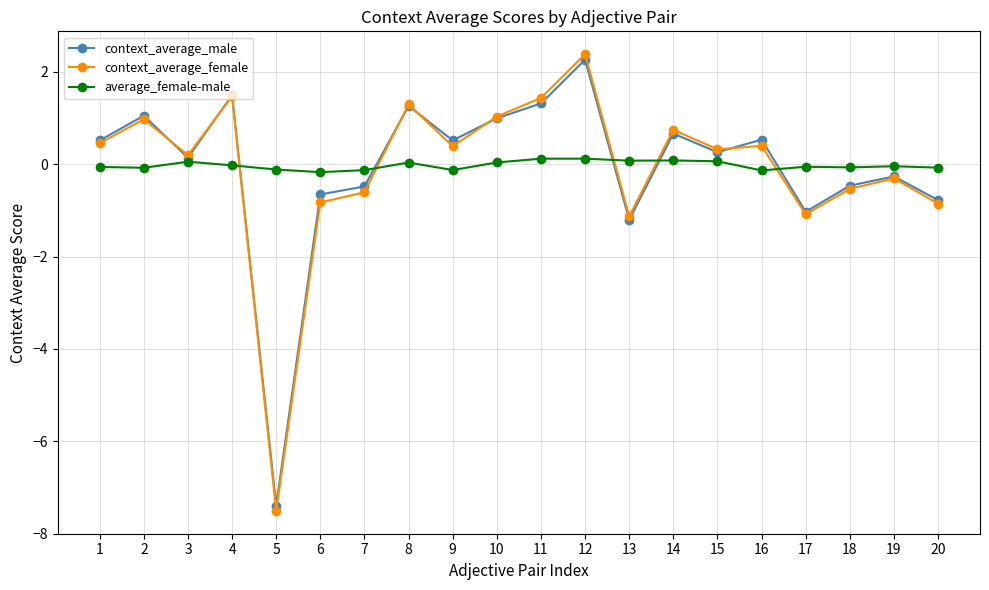

Between 8 and 13, which series saw the biggest shift?

context_average_male